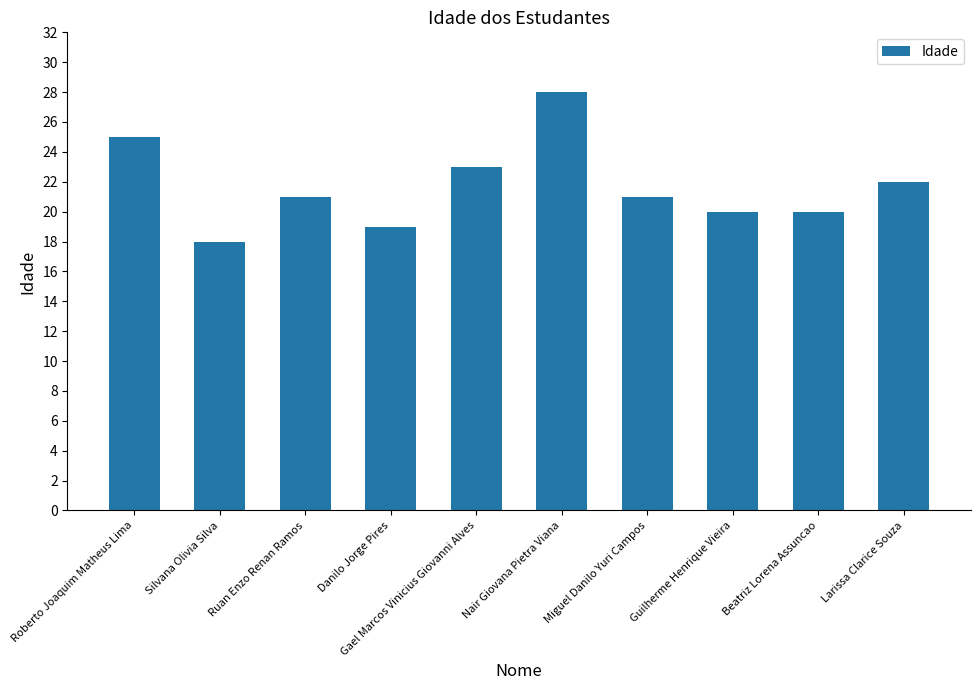

Reading left to right, list all the values displayed in this chart.

25	18	21	19	23	28	21	20	20	22